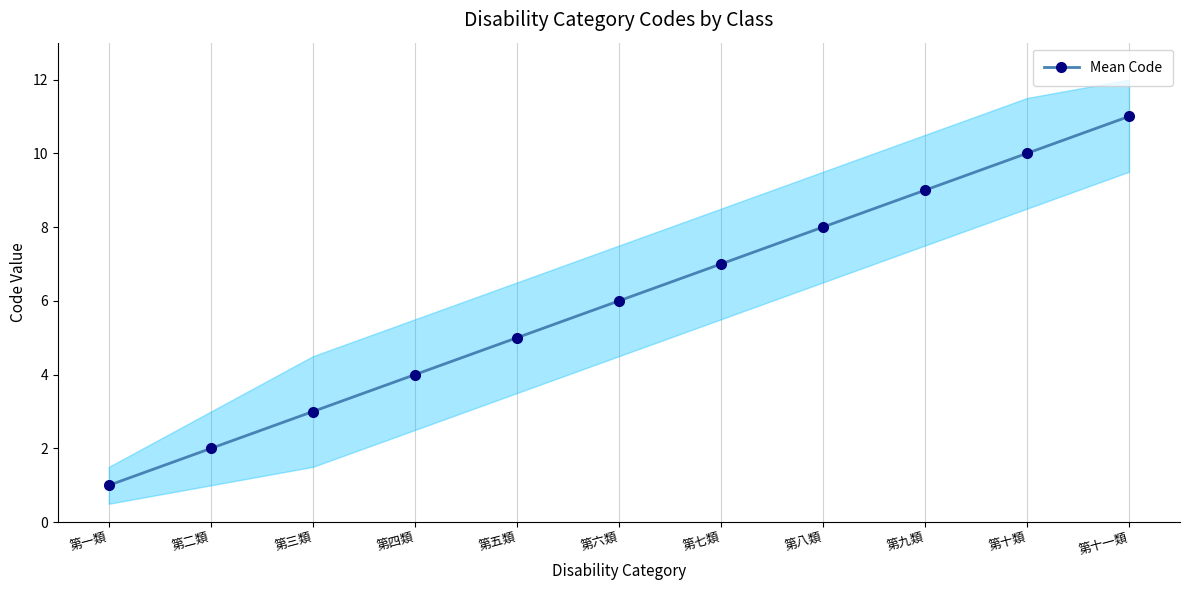

Between 第六類 and 第七類, which is larger?

第七類